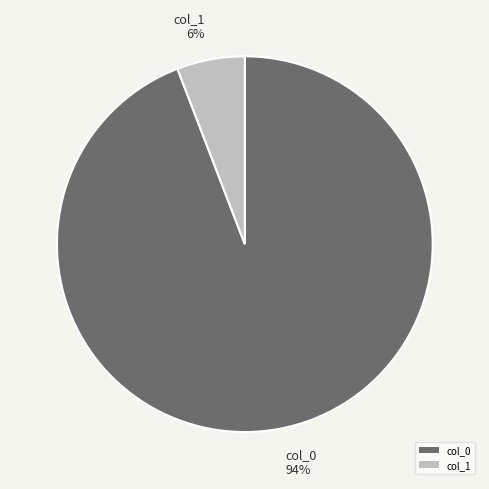

To the nearest percent, what is the difference between the largest and smallest slice percentages?

88%